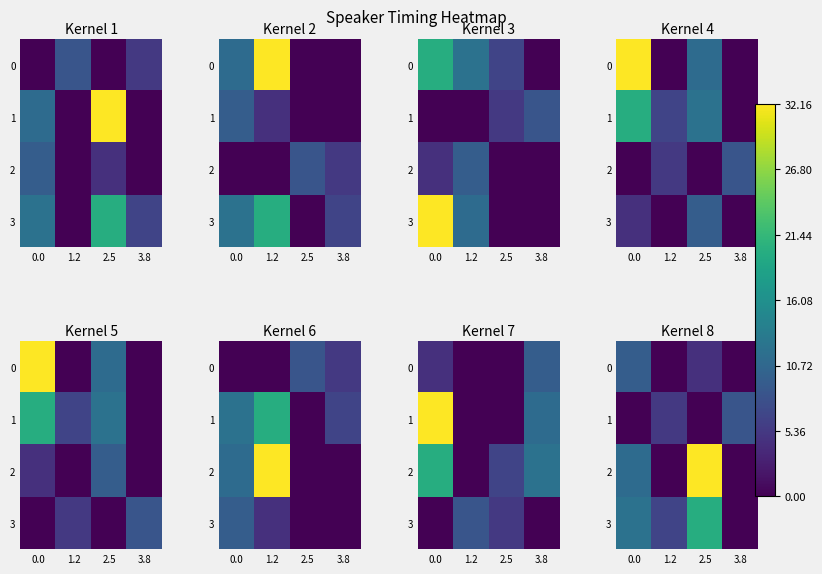

Between 1.2 and 3.8, which series saw the biggest shift?

3